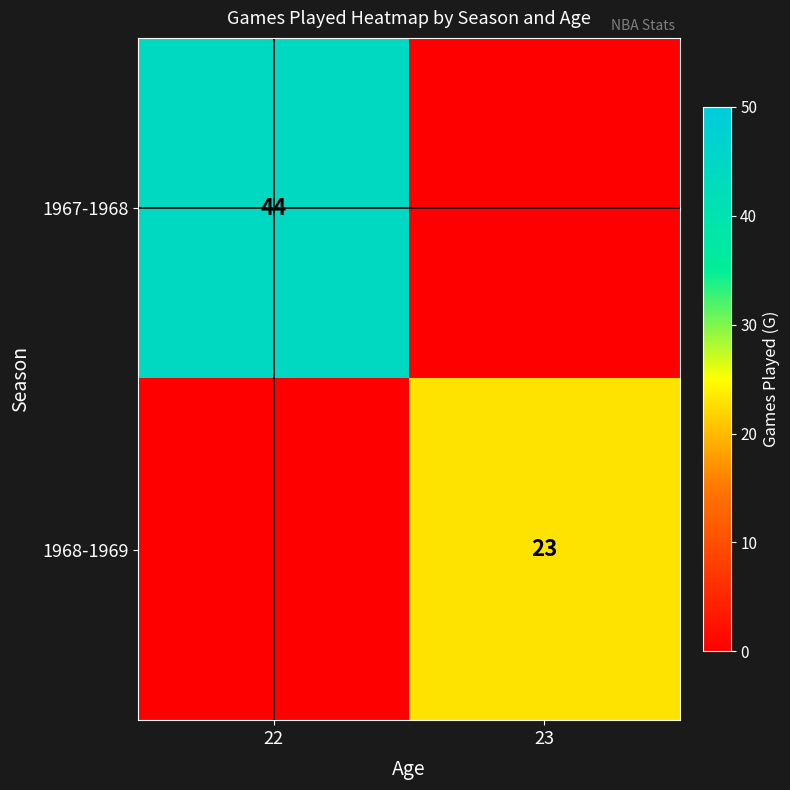

The value of 1968-1969 at 23 is 23. True or false?

True